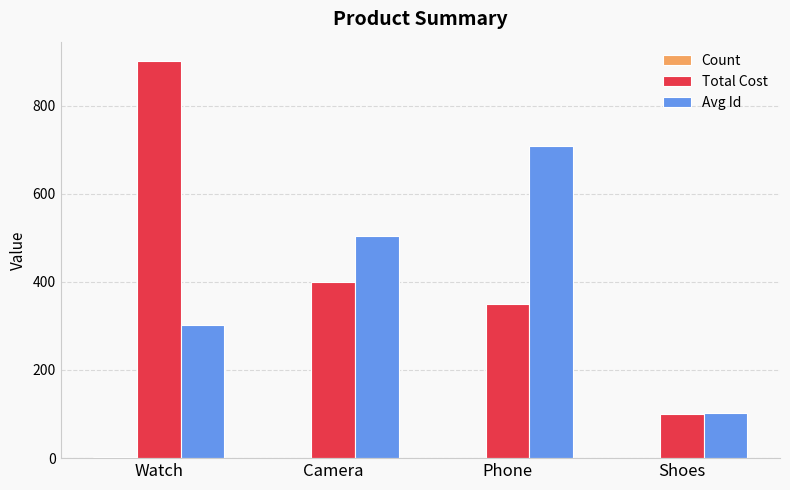

What is the total value across all series at Shoes?

204